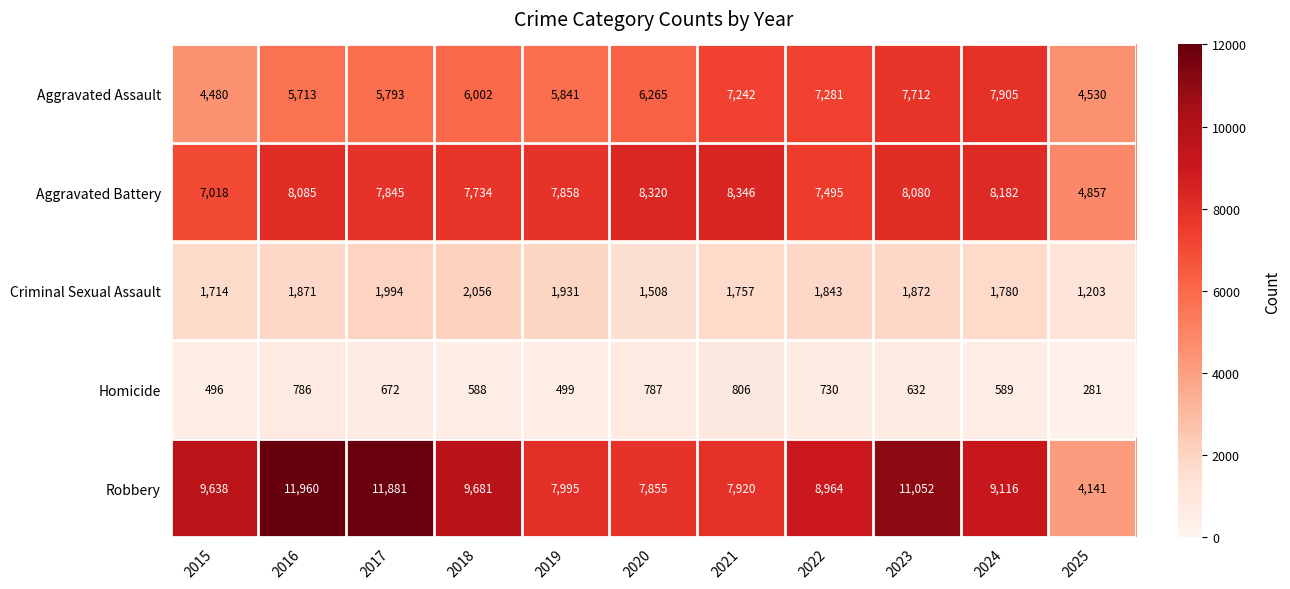

Which category has the highest value in the Robbery series?

2016